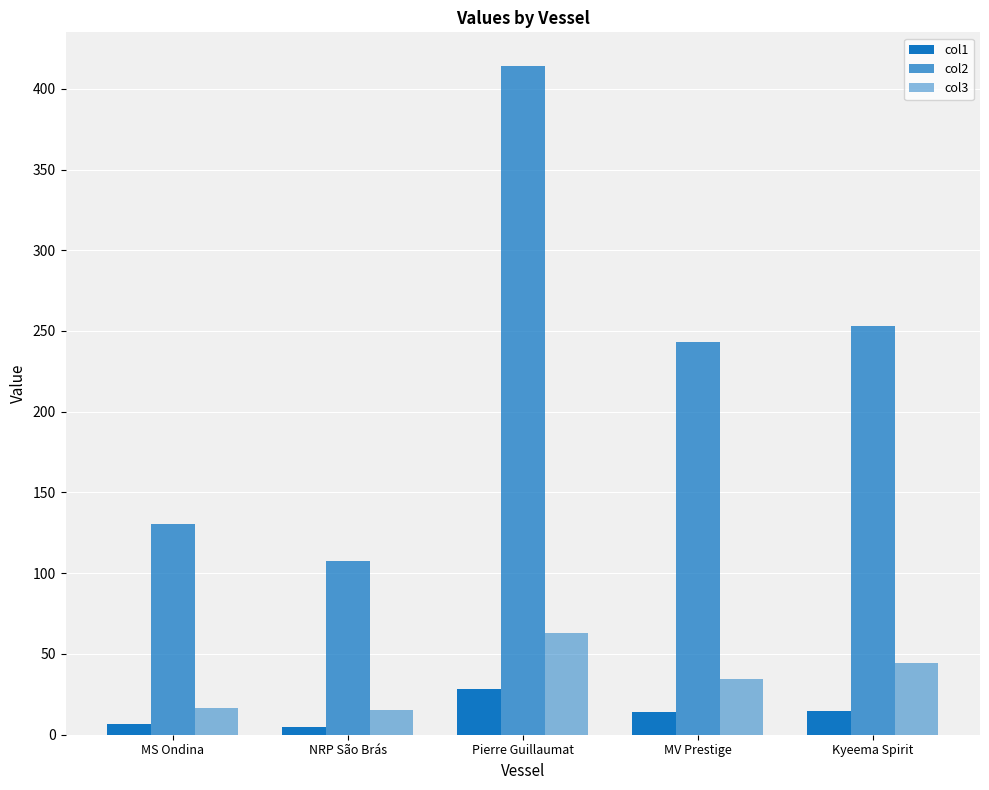

What position from the right is Kyeema Spirit?

1